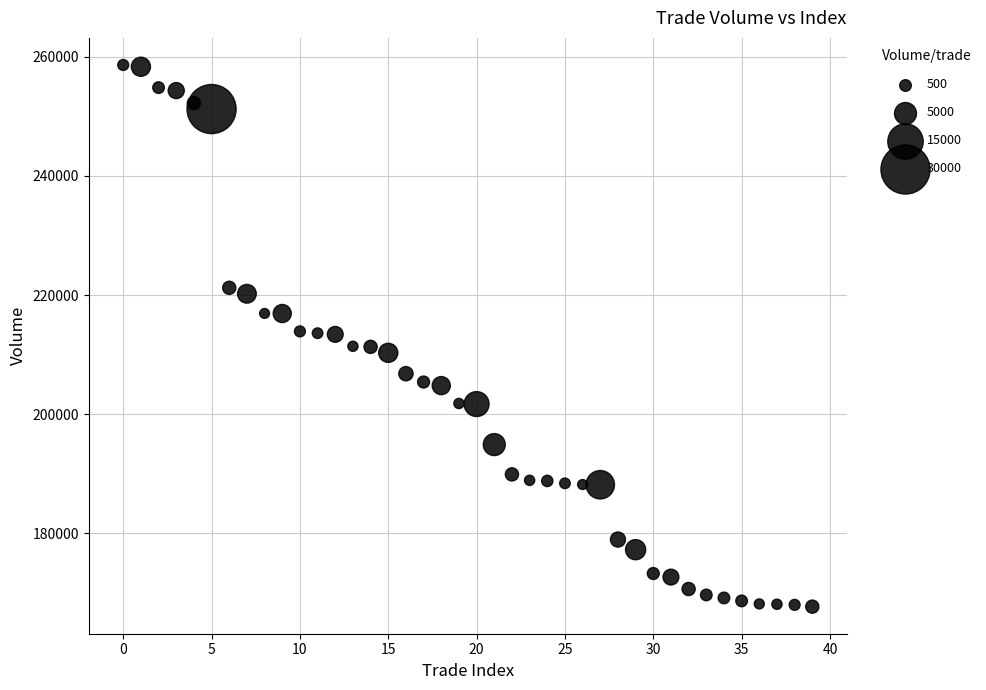

What is the range of Y values (max minus min)?

90910